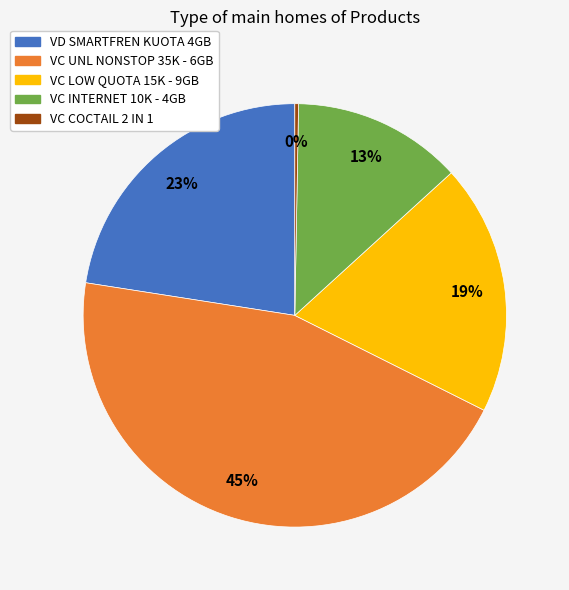

Rank the categories by value from highest to lowest.

VC UNL NONSTOP 35K - 6GB, VD SMARTFREN KUOTA 4GB, VC LOW QUOTA 15K - 9GB, VC INTERNET 10K - 4GB, VC COCTAIL 2 IN 1